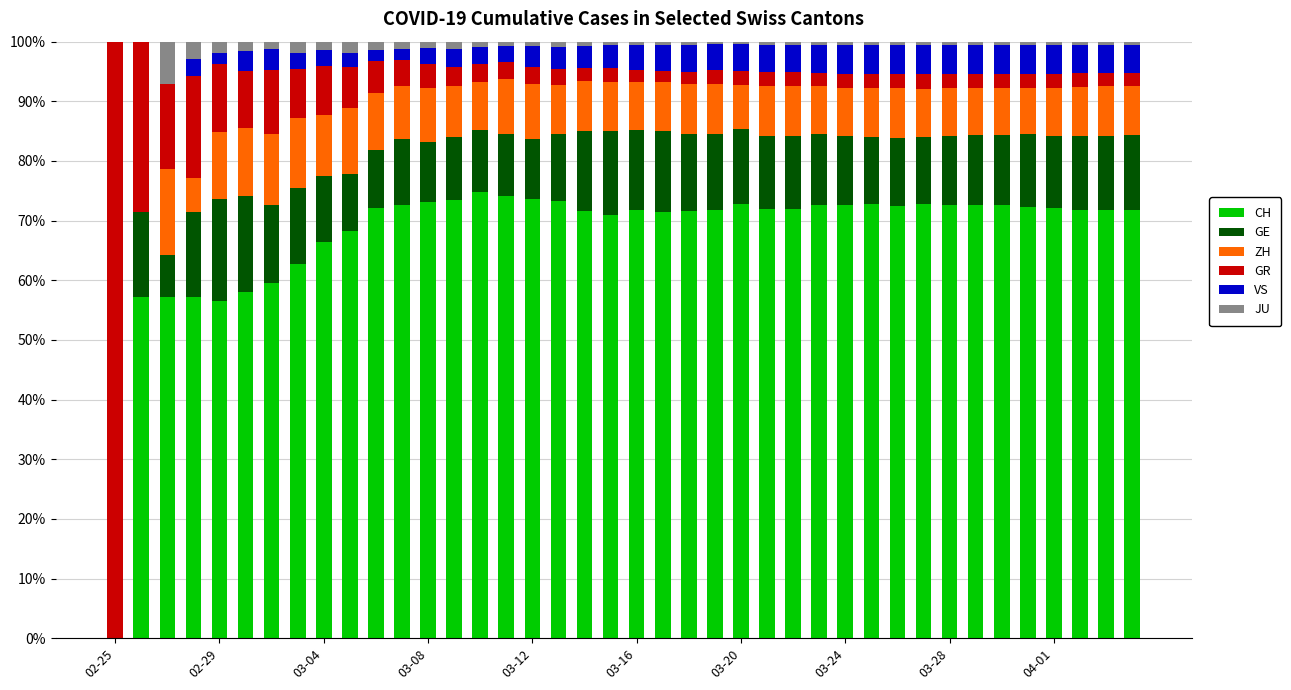

What is the maximum value for CH?

74.8